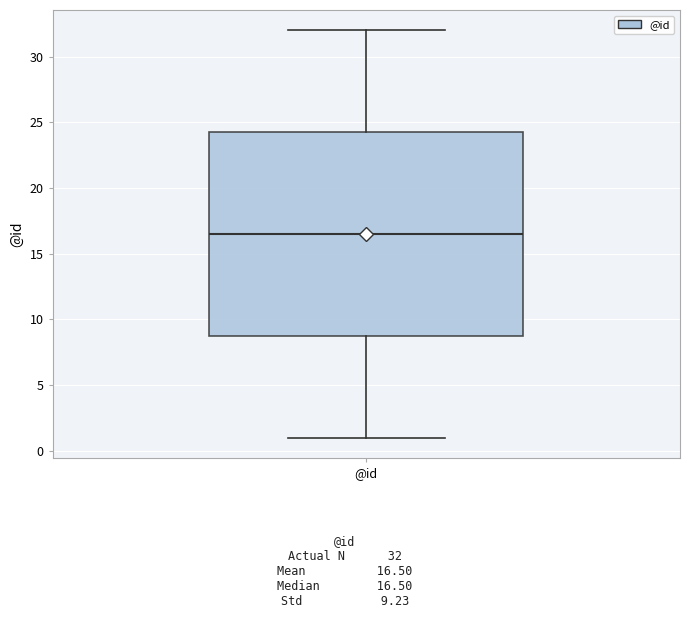

Where does the median line of the box for @id sit on the y-axis? The values are not printed on the chart, so give them approximately, as read against the axis.

16.5